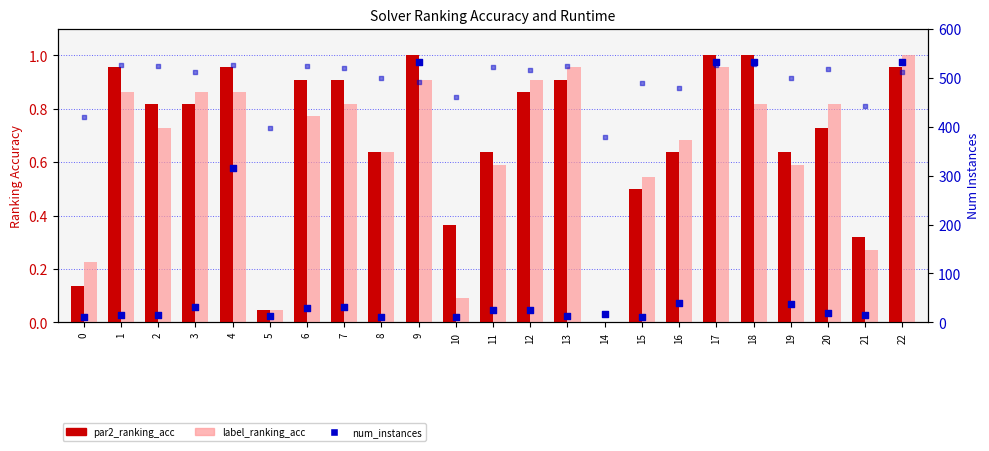

Which series reaches the minimum Y coordinate?

par2_ranking_acc